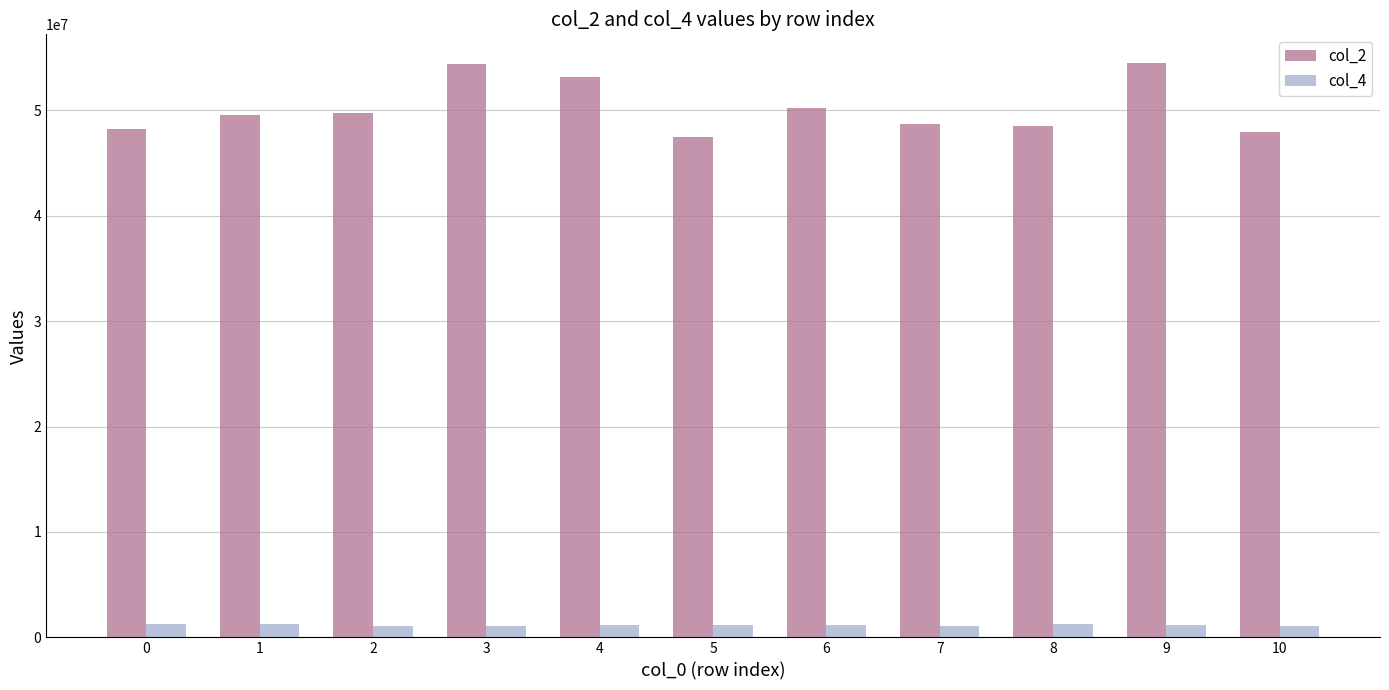

True or false: col_2 has a value of 84906363 at 10.

False